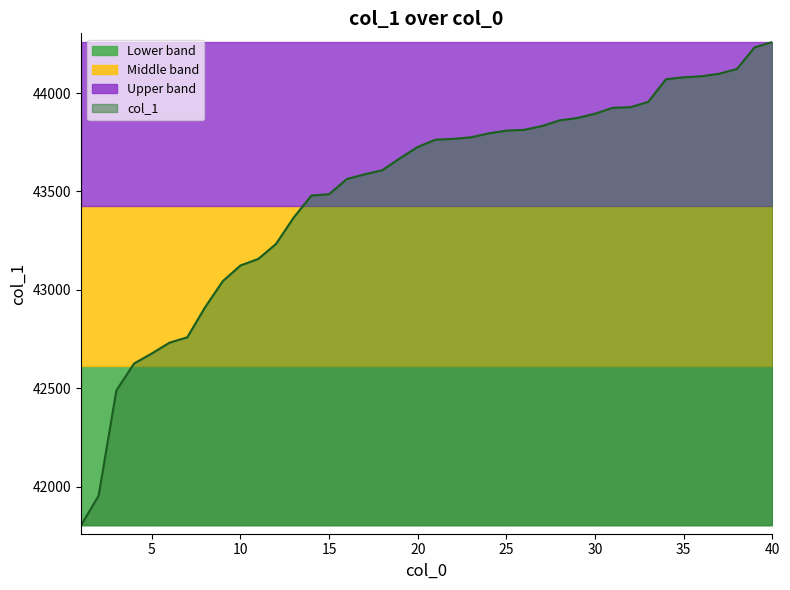

Rank the categories by value from highest to lowest.

40, 39, 38, 37, 36, 35, 34, 33, 32, 31, 30, 29, 28, 27, 26, 25, 24, 23, 22, 21, 20, 19, 18, 17, 16, 15, 14, 13, 12, 11, 10, 9, 8, 7, 6, 5, 4, 3, 2, 1